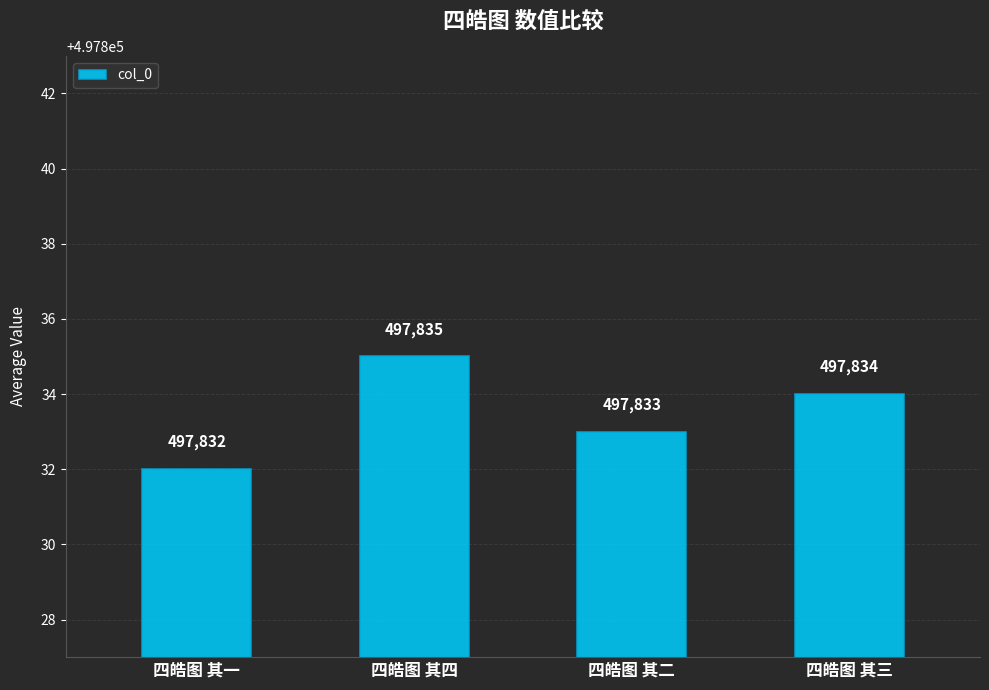

What value does the data have at 四皓图 其二?

497833